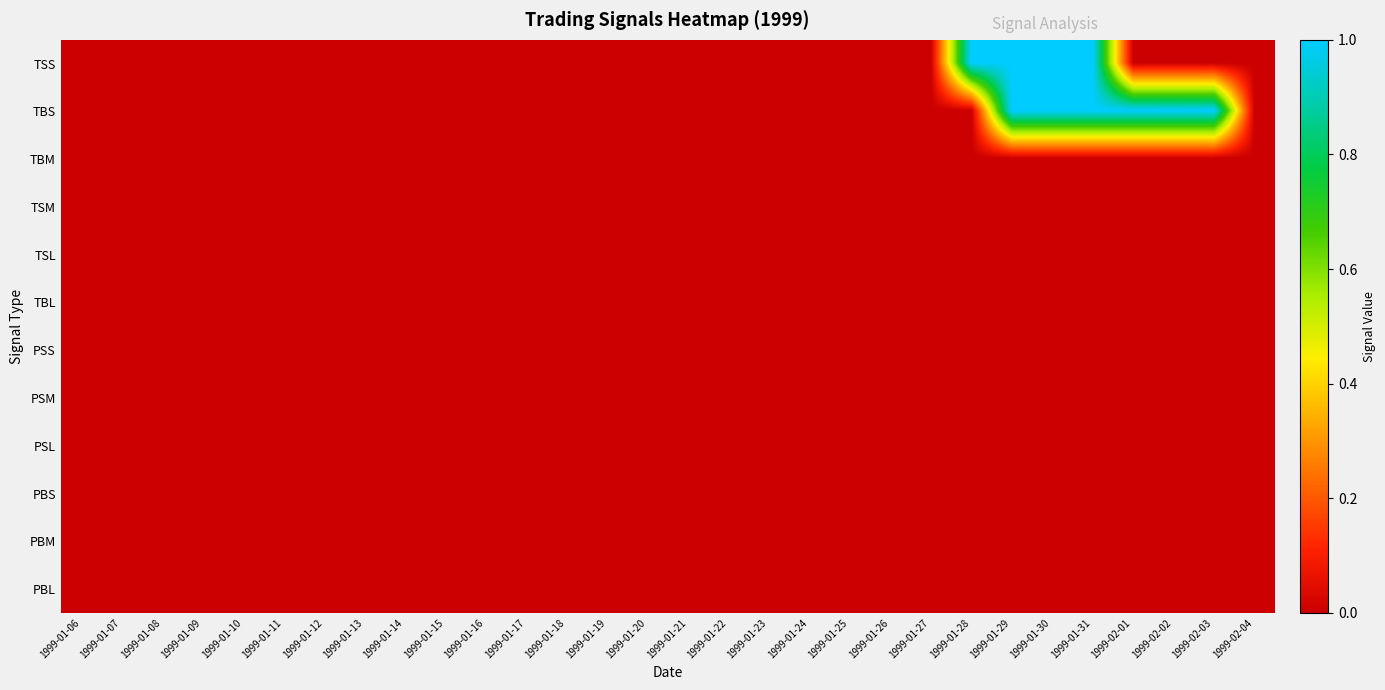

Reading left to right, transcribe all the data shown in this chart.

TSS: 1999-01-06=0	1999-01-07=0	1999-01-08=0	1999-01-09=0	1999-01-10=0	1999-01-11=0	1999-01-12=0	1999-01-13=0	1999-01-14=0	1999-01-15=0	1999-01-16=0	1999-01-17=0	1999-01-18=0	1999-01-19=0	1999-01-20=0	1999-01-21=0	1999-01-22=0	1999-01-23=0	1999-01-24=0	1999-01-25=0	1999-01-26=0	1999-01-27=0	1999-01-28=1	1999-01-29=1	1999-01-30=1	1999-01-31=1	1999-02-01=0	1999-02-02=0	1999-02-03=0	1999-02-04=0
TBS: 1999-01-06=0	1999-01-07=0	1999-01-08=0	1999-01-09=0	1999-01-10=0	1999-01-11=0	1999-01-12=0	1999-01-13=0	1999-01-14=0	1999-01-15=0	1999-01-16=0	1999-01-17=0	1999-01-18=0	1999-01-19=0	1999-01-20=0	1999-01-21=0	1999-01-22=0	1999-01-23=0	1999-01-24=0	1999-01-25=0	1999-01-26=0	1999-01-27=0	1999-01-28=0	1999-01-29=1	1999-01-30=1	1999-01-31=1	1999-02-01=1	1999-02-02=1	1999-02-03=1	1999-02-04=0
TBM: 1999-01-06=0	1999-01-07=0	1999-01-08=0	1999-01-09=0	1999-01-10=0	1999-01-11=0	1999-01-12=0	1999-01-13=0	1999-01-14=0	1999-01-15=0	1999-01-16=0	1999-01-17=0	1999-01-18=0	1999-01-19=0	1999-01-20=0	1999-01-21=0	1999-01-22=0	1999-01-23=0	1999-01-24=0	1999-01-25=0	1999-01-26=0	1999-01-27=0	1999-01-28=0	1999-01-29=0	1999-01-30=0	1999-01-31=0	1999-02-01=0	1999-02-02=0	1999-02-03=0	1999-02-04=0
TSM: 1999-01-06=0	1999-01-07=0	1999-01-08=0	1999-01-09=0	1999-01-10=0	1999-01-11=0	1999-01-12=0	1999-01-13=0	1999-01-14=0	1999-01-15=0	1999-01-16=0	1999-01-17=0	1999-01-18=0	1999-01-19=0	1999-01-20=0	1999-01-21=0	1999-01-22=0	1999-01-23=0	1999-01-24=0	1999-01-25=0	1999-01-26=0	1999-01-27=0	1999-01-28=0	1999-01-29=0	1999-01-30=0	1999-01-31=0	1999-02-01=0	1999-02-02=0	1999-02-03=0	1999-02-04=0
TSL: 1999-01-06=0	1999-01-07=0	1999-01-08=0	1999-01-09=0	1999-01-10=0	1999-01-11=0	1999-01-12=0	1999-01-13=0	1999-01-14=0	1999-01-15=0	1999-01-16=0	1999-01-17=0	1999-01-18=0	1999-01-19=0	1999-01-20=0	1999-01-21=0	1999-01-22=0	1999-01-23=0	1999-01-24=0	1999-01-25=0	1999-01-26=0	1999-01-27=0	1999-01-28=0	1999-01-29=0	1999-01-30=0	1999-01-31=0	1999-02-01=0	1999-02-02=0	1999-02-03=0	1999-02-04=0
TBL: 1999-01-06=0	1999-01-07=0	1999-01-08=0	1999-01-09=0	1999-01-10=0	1999-01-11=0	1999-01-12=0	1999-01-13=0	1999-01-14=0	1999-01-15=0	1999-01-16=0	1999-01-17=0	1999-01-18=0	1999-01-19=0	1999-01-20=0	1999-01-21=0	1999-01-22=0	1999-01-23=0	1999-01-24=0	1999-01-25=0	1999-01-26=0	1999-01-27=0	1999-01-28=0	1999-01-29=0	1999-01-30=0	1999-01-31=0	1999-02-01=0	1999-02-02=0	1999-02-03=0	1999-02-04=0
PSS: 1999-01-06=0	1999-01-07=0	1999-01-08=0	1999-01-09=0	1999-01-10=0	1999-01-11=0	1999-01-12=0	1999-01-13=0	1999-01-14=0	1999-01-15=0	1999-01-16=0	1999-01-17=0	1999-01-18=0	1999-01-19=0	1999-01-20=0	1999-01-21=0	1999-01-22=0	1999-01-23=0	1999-01-24=0	1999-01-25=0	1999-01-26=0	1999-01-27=0	1999-01-28=0	1999-01-29=0	1999-01-30=0	1999-01-31=0	1999-02-01=0	1999-02-02=0	1999-02-03=0	1999-02-04=0
PSM: 1999-01-06=0	1999-01-07=0	1999-01-08=0	1999-01-09=0	1999-01-10=0	1999-01-11=0	1999-01-12=0	1999-01-13=0	1999-01-14=0	1999-01-15=0	1999-01-16=0	1999-01-17=0	1999-01-18=0	1999-01-19=0	1999-01-20=0	1999-01-21=0	1999-01-22=0	1999-01-23=0	1999-01-24=0	1999-01-25=0	1999-01-26=0	1999-01-27=0	1999-01-28=0	1999-01-29=0	1999-01-30=0	1999-01-31=0	1999-02-01=0	1999-02-02=0	1999-02-03=0	1999-02-04=0
PSL: 1999-01-06=0	1999-01-07=0	1999-01-08=0	1999-01-09=0	1999-01-10=0	1999-01-11=0	1999-01-12=0	1999-01-13=0	1999-01-14=0	1999-01-15=0	1999-01-16=0	1999-01-17=0	1999-01-18=0	1999-01-19=0	1999-01-20=0	1999-01-21=0	1999-01-22=0	1999-01-23=0	1999-01-24=0	1999-01-25=0	1999-01-26=0	1999-01-27=0	1999-01-28=0	1999-01-29=0	1999-01-30=0	1999-01-31=0	1999-02-01=0	1999-02-02=0	1999-02-03=0	1999-02-04=0
PBS: 1999-01-06=0	1999-01-07=0	1999-01-08=0	1999-01-09=0	1999-01-10=0	1999-01-11=0	1999-01-12=0	1999-01-13=0	1999-01-14=0	1999-01-15=0	1999-01-16=0	1999-01-17=0	1999-01-18=0	1999-01-19=0	1999-01-20=0	1999-01-21=0	1999-01-22=0	1999-01-23=0	1999-01-24=0	1999-01-25=0	1999-01-26=0	1999-01-27=0	1999-01-28=0	1999-01-29=0	1999-01-30=0	1999-01-31=0	1999-02-01=0	1999-02-02=0	1999-02-03=0	1999-02-04=0
PBM: 1999-01-06=0	1999-01-07=0	1999-01-08=0	1999-01-09=0	1999-01-10=0	1999-01-11=0	1999-01-12=0	1999-01-13=0	1999-01-14=0	1999-01-15=0	1999-01-16=0	1999-01-17=0	1999-01-18=0	1999-01-19=0	1999-01-20=0	1999-01-21=0	1999-01-22=0	1999-01-23=0	1999-01-24=0	1999-01-25=0	1999-01-26=0	1999-01-27=0	1999-01-28=0	1999-01-29=0	1999-01-30=0	1999-01-31=0	1999-02-01=0	1999-02-02=0	1999-02-03=0	1999-02-04=0
PBL: 1999-01-06=0	1999-01-07=0	1999-01-08=0	1999-01-09=0	1999-01-10=0	1999-01-11=0	1999-01-12=0	1999-01-13=0	1999-01-14=0	1999-01-15=0	1999-01-16=0	1999-01-17=0	1999-01-18=0	1999-01-19=0	1999-01-20=0	1999-01-21=0	1999-01-22=0	1999-01-23=0	1999-01-24=0	1999-01-25=0	1999-01-26=0	1999-01-27=0	1999-01-28=0	1999-01-29=0	1999-01-30=0	1999-01-31=0	1999-02-01=0	1999-02-02=0	1999-02-03=0	1999-02-04=0